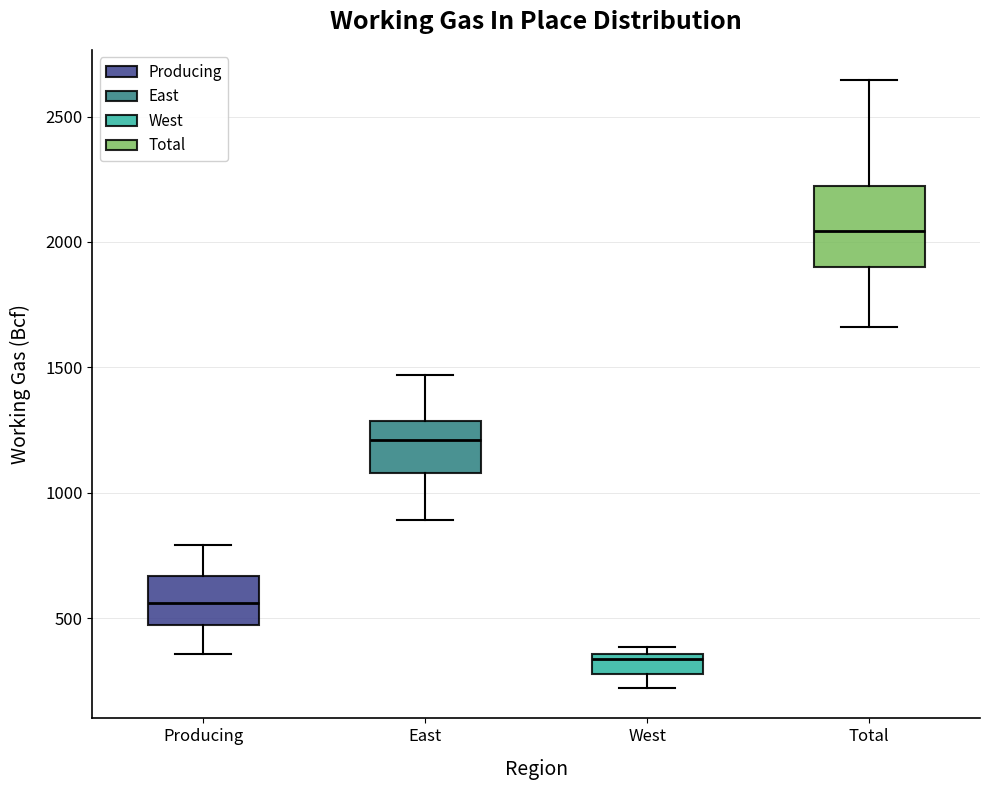

Which box's median line is the highest?

Total